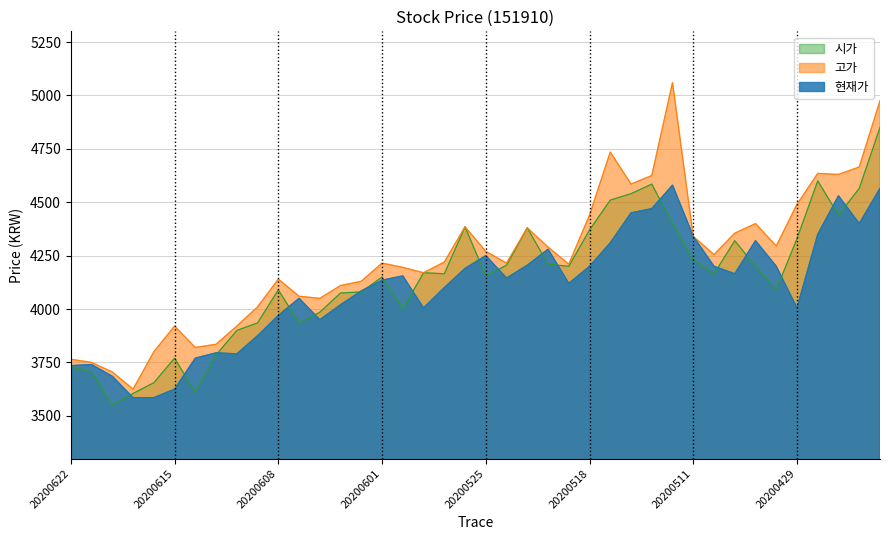

What are all the series names shown in the legend?

시가, 고가, 현재가